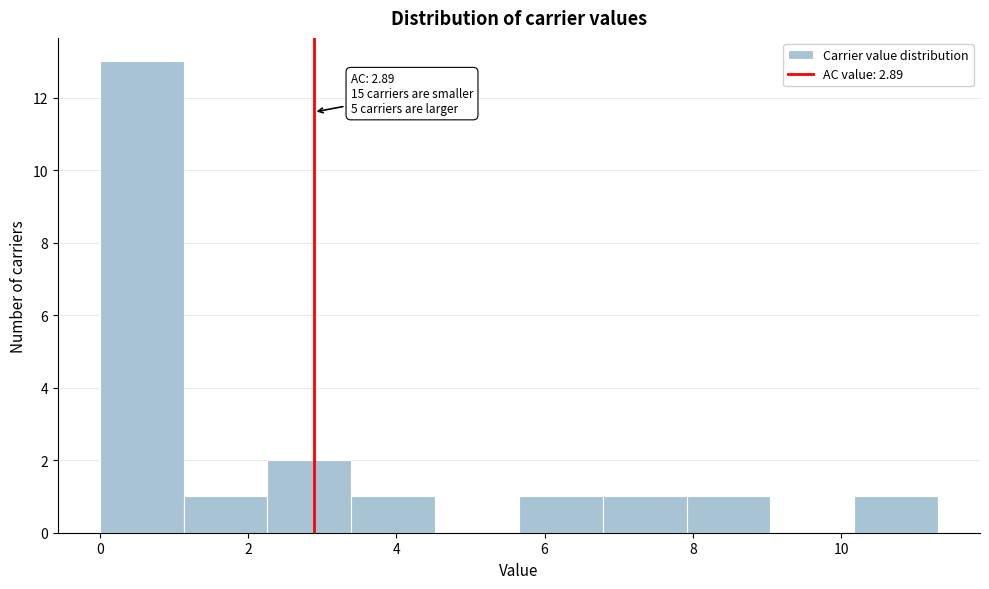

Which range on the x-axis has the tallest bar?

0.0 to 1.2